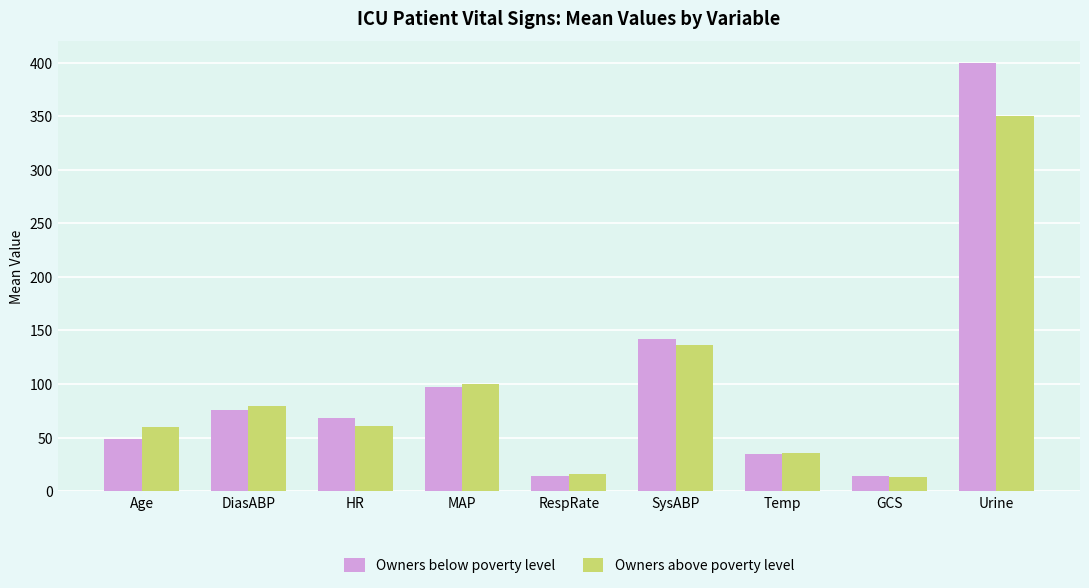

Which series changed the most between Age and Urine?

Owners below poverty level